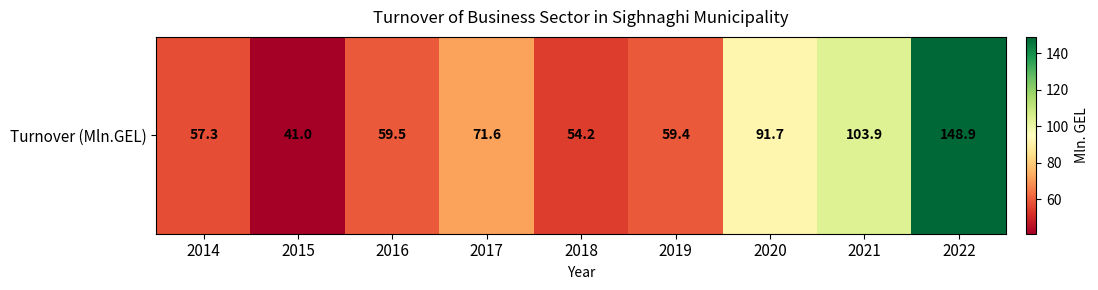

At which label is the value closest to 94?

2020